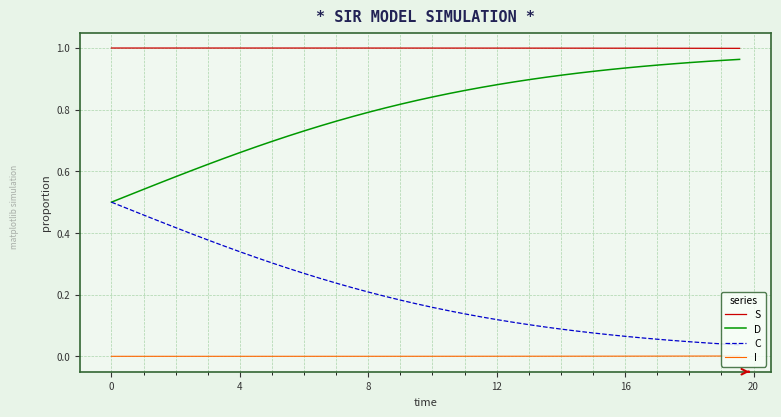

Which series has the largest total across all categories?

S